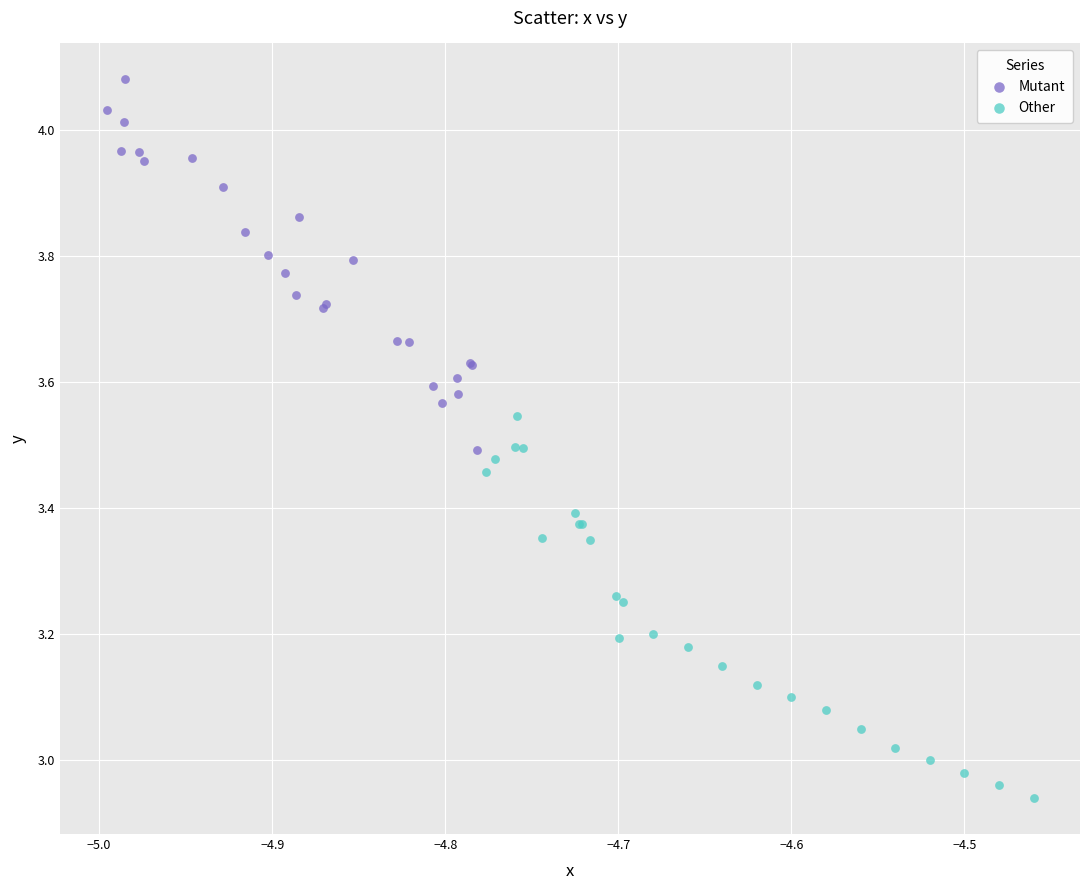

Which series has the widest spread of Y values?

Other